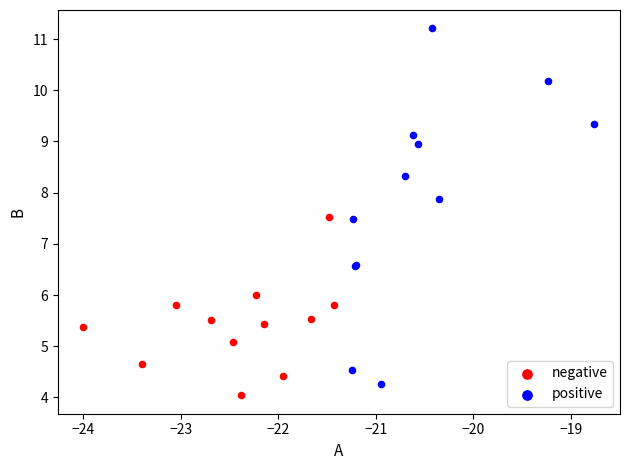

Which series has the largest Y range (max minus min)?

positive